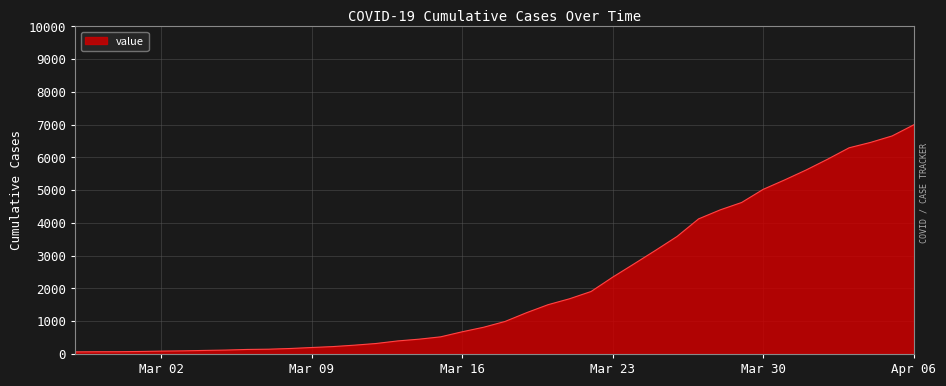

What is the difference between the maximum and minimum values?

6931